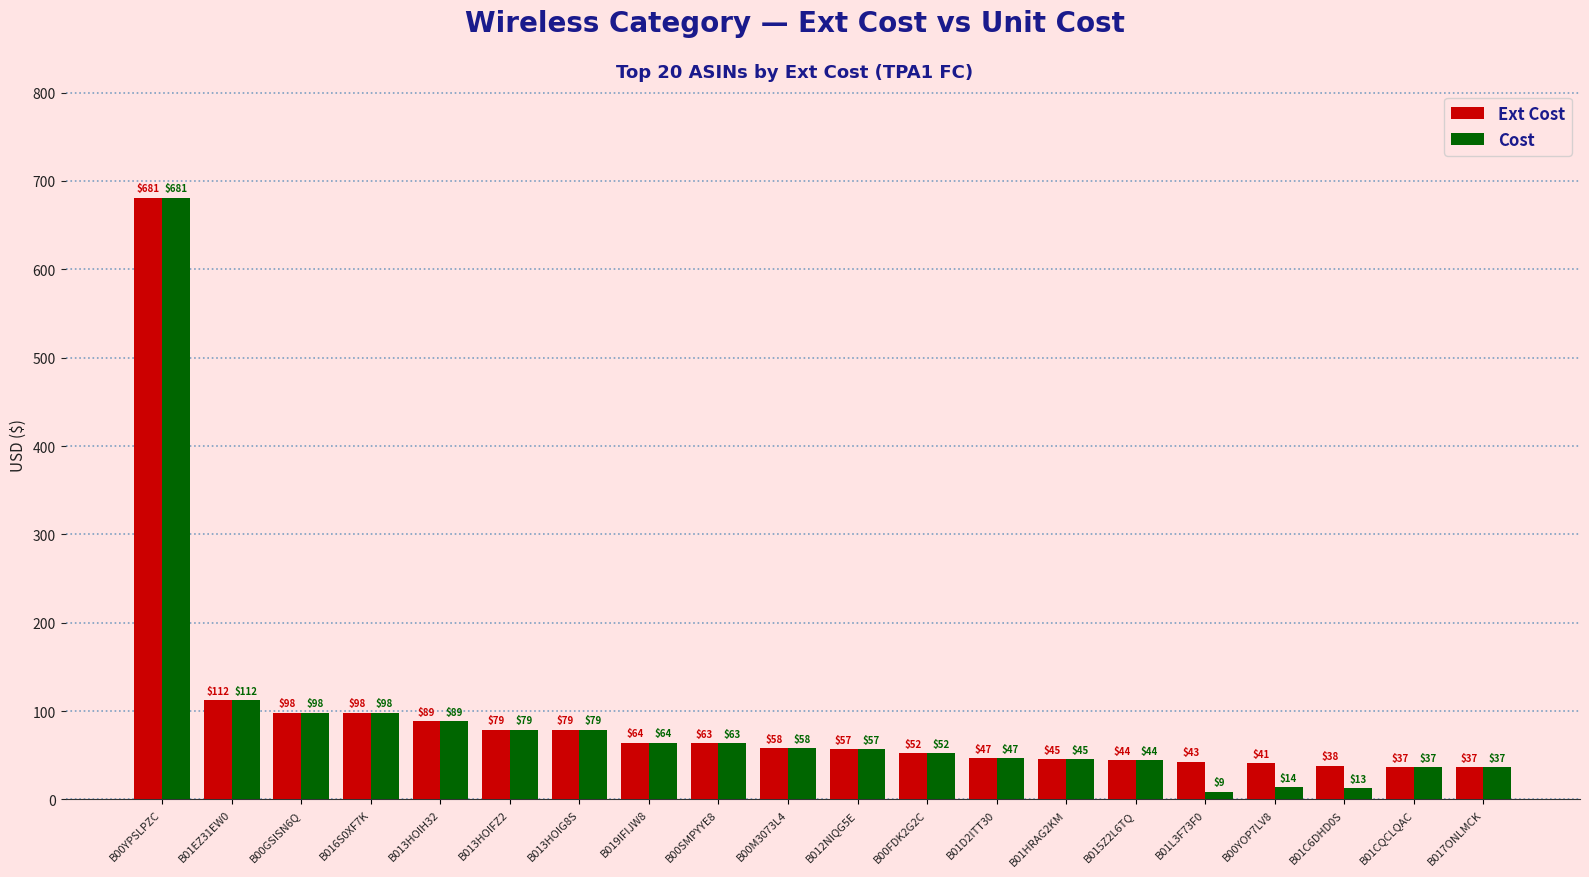

How many bars are there in each group?

2